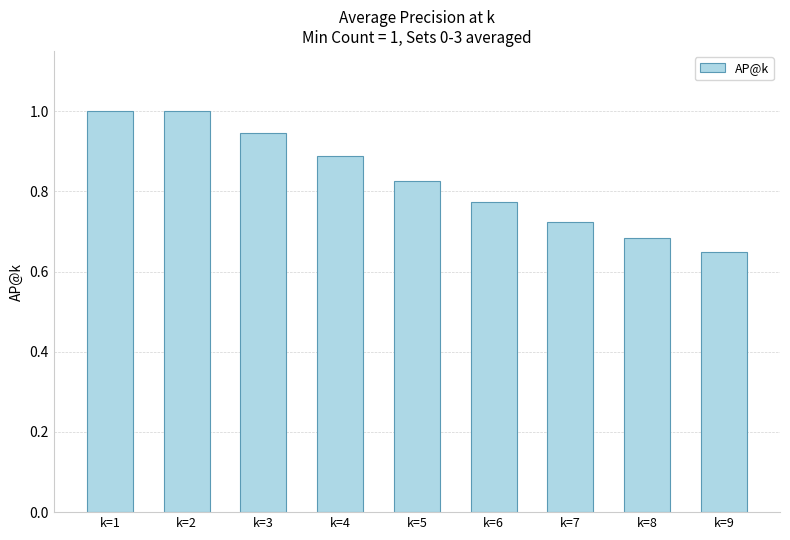

What is the change in value from k=6 to k=9?

-0.1